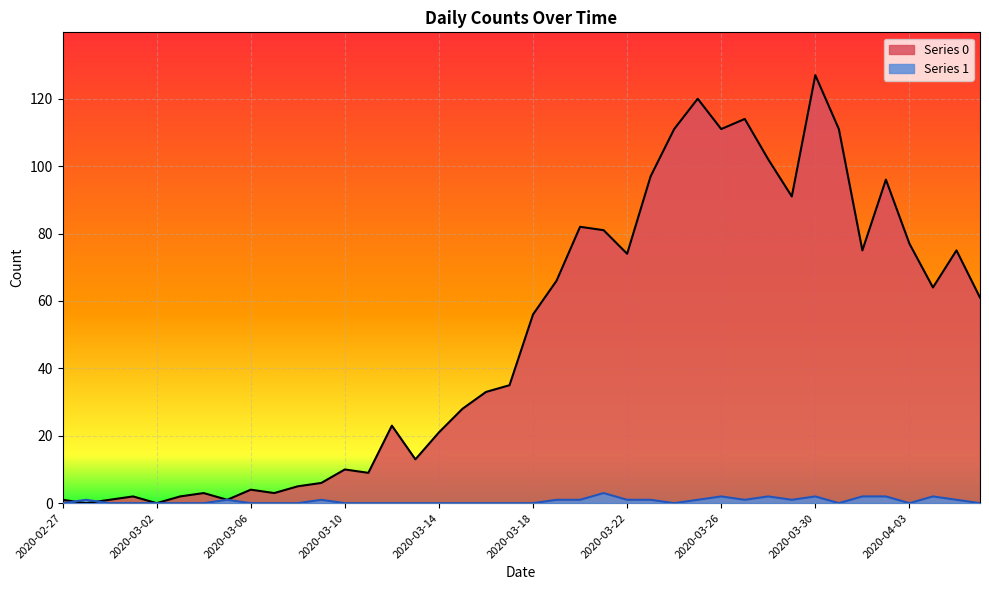

Which category has the highest value in the Series 1 series?

2020-03-21